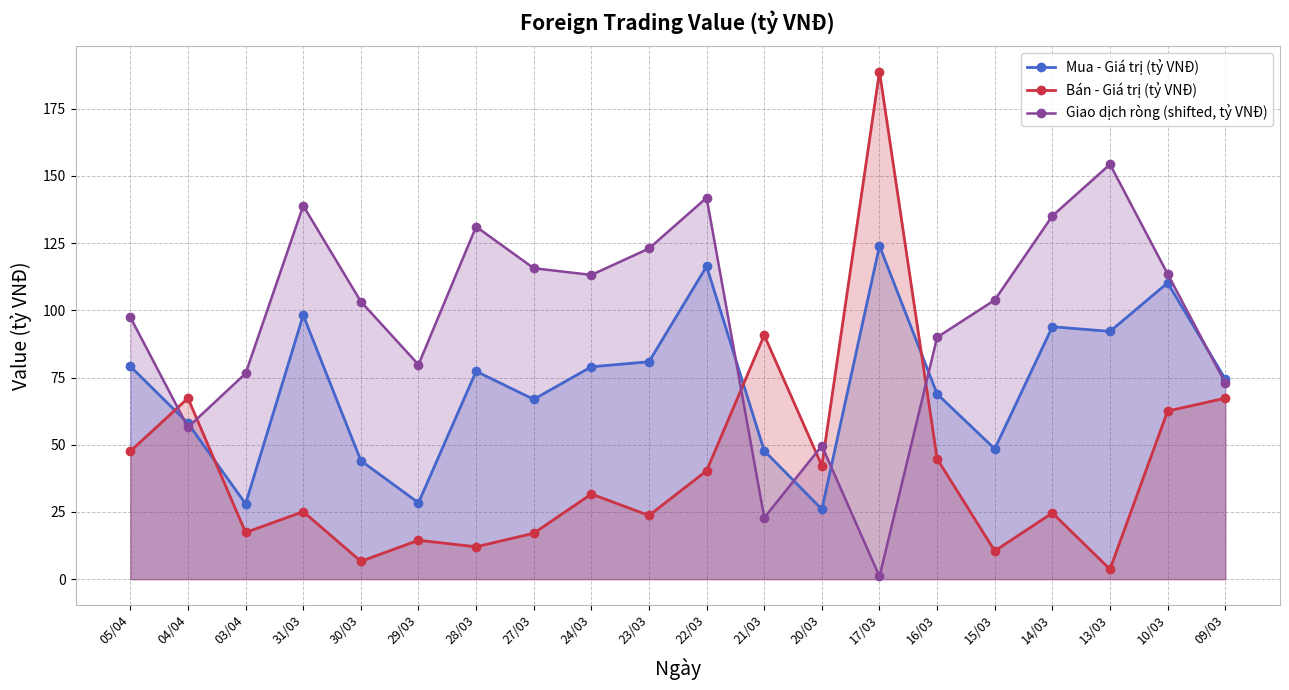

What is the value of the Bán - Giá trị (tỷ VNĐ) point at the 1st from the left?

47.6